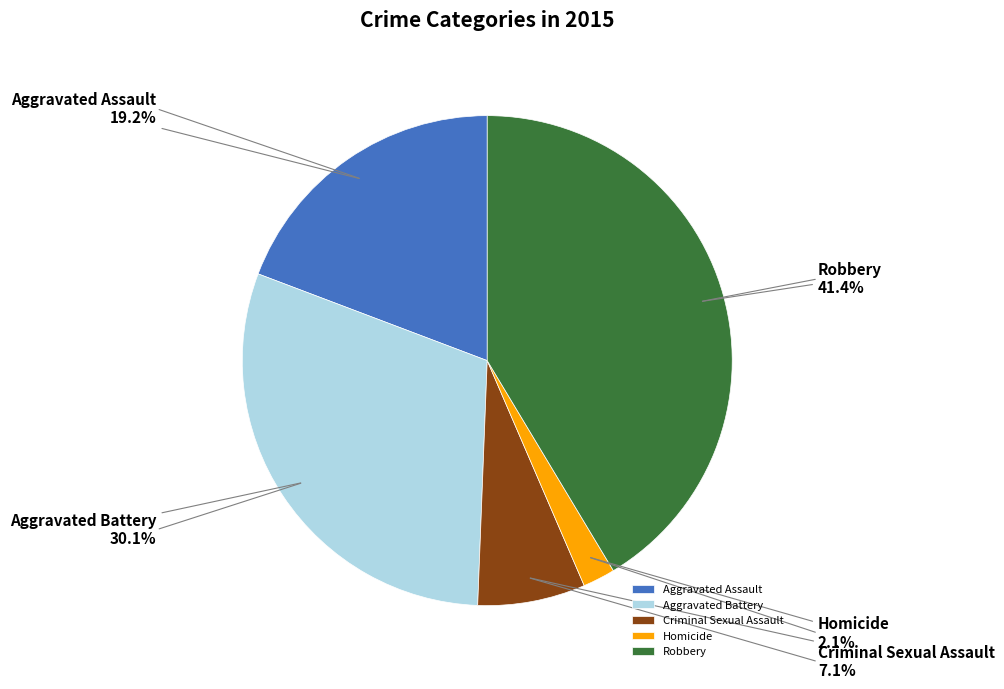

What is the largest slice in the pie chart?

Robbery